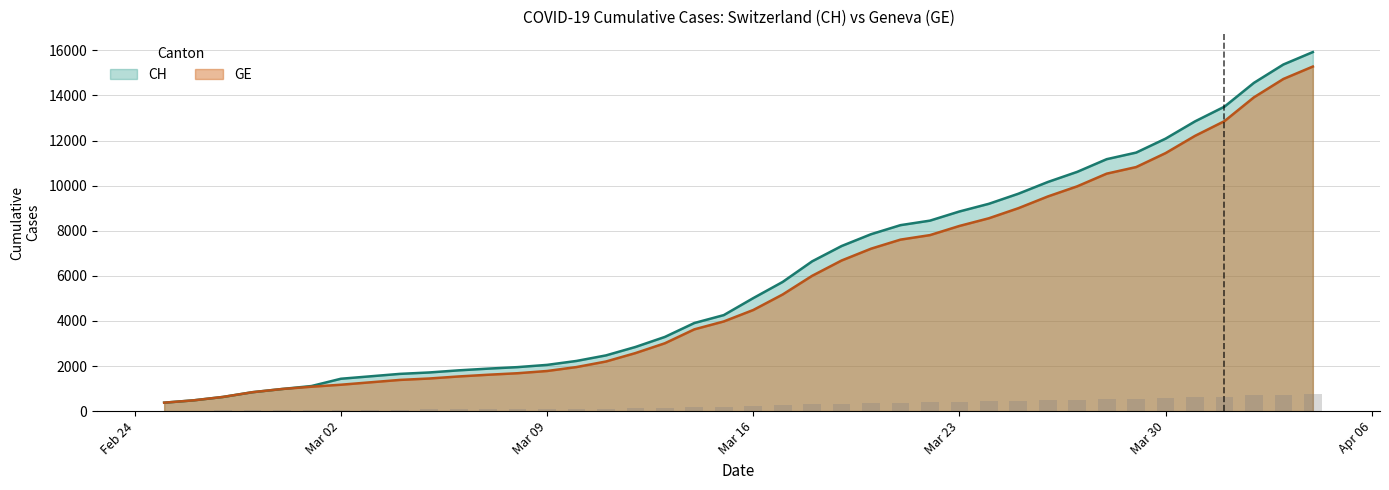

What is the label of the 40th bar from the left?

2020-04-04